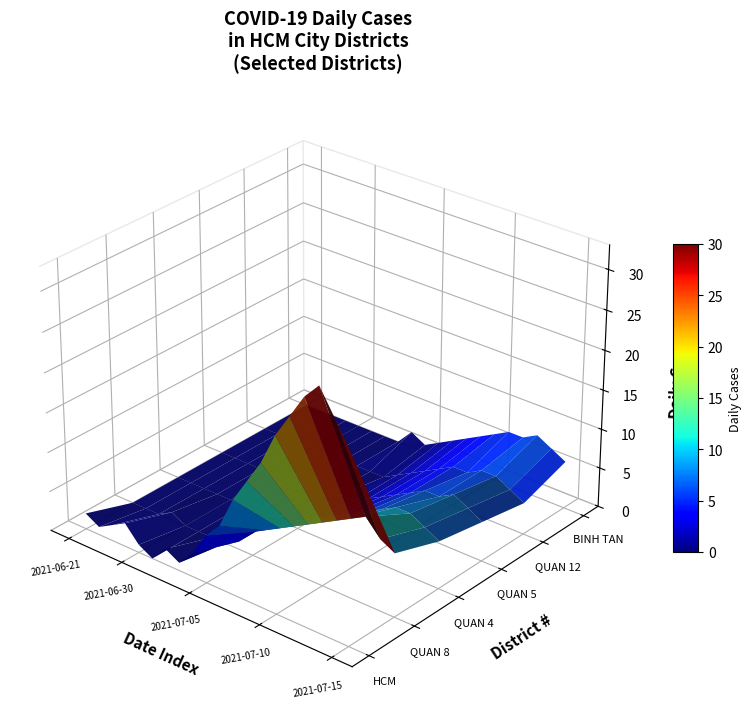

Reading left to right, list all the values displayed in this chart.

HCM: 2021-06-21=2	2021-06-25=1	2021-06-27=2	2021-06-29=3	2021-06-30=1	2021-07-01=0	2021-07-02=2	2021-07-03=1	2021-07-04=3	2021-07-05=6	2021-07-06=8	2021-07-07=12	2021-07-08=15	2021-07-09=18	2021-07-10=22	2021-07-11=25	2021-07-12=28	2021-07-13=30	2021-07-14=27	2021-07-15=24
QUAN 8: 2021-06-21=0	2021-06-25=0	2021-06-27=0	2021-06-29=1	2021-06-30=0	2021-07-01=0	2021-07-02=0	2021-07-03=0	2021-07-04=1	2021-07-05=3	2021-07-06=4	2021-07-07=5	2021-07-08=6	2021-07-09=7	2021-07-10=8	2021-07-11=9	2021-07-12=10	2021-07-13=11	2021-07-14=9	2021-07-15=8
QUAN 4: 2021-06-21=0	2021-06-25=0	2021-06-27=0	2021-06-29=0	2021-06-30=0	2021-07-01=0	2021-07-02=0	2021-07-03=0	2021-07-04=1	2021-07-05=1	2021-07-06=2	2021-07-07=3	2021-07-08=4	2021-07-09=5	2021-07-10=6	2021-07-11=7	2021-07-12=8	2021-07-13=8	2021-07-14=7	2021-07-15=6
QUAN 5: 2021-06-21=0	2021-06-25=0	2021-06-27=0	2021-06-29=0	2021-06-30=0	2021-07-01=0	2021-07-02=0	2021-07-03=0	2021-07-04=0	2021-07-05=1	2021-07-06=1	2021-07-07=2	2021-07-08=3	2021-07-09=4	2021-07-10=5	2021-07-11=6	2021-07-12=6	2021-07-13=7	2021-07-14=6	2021-07-15=5
QUAN 12: 2021-06-21=0	2021-06-25=0	2021-06-27=0	2021-06-29=0	2021-06-30=0	2021-07-01=0	2021-07-02=0	2021-07-03=0	2021-07-04=0	2021-07-05=0	2021-07-06=1	2021-07-07=2	2021-07-08=3	2021-07-09=4	2021-07-10=5	2021-07-11=5	2021-07-12=6	2021-07-13=6	2021-07-14=5	2021-07-15=4
BINH TAN: 2021-06-21=0	2021-06-25=0	2021-06-27=0	2021-06-29=0	2021-06-30=0	2021-07-01=0	2021-07-02=0	2021-07-03=0	2021-07-04=2	2021-07-05=1	2021-07-06=2	2021-07-07=3	2021-07-08=4	2021-07-09=5	2021-07-10=6	2021-07-11=7	2021-07-12=7	2021-07-13=8	2021-07-14=7	2021-07-15=6